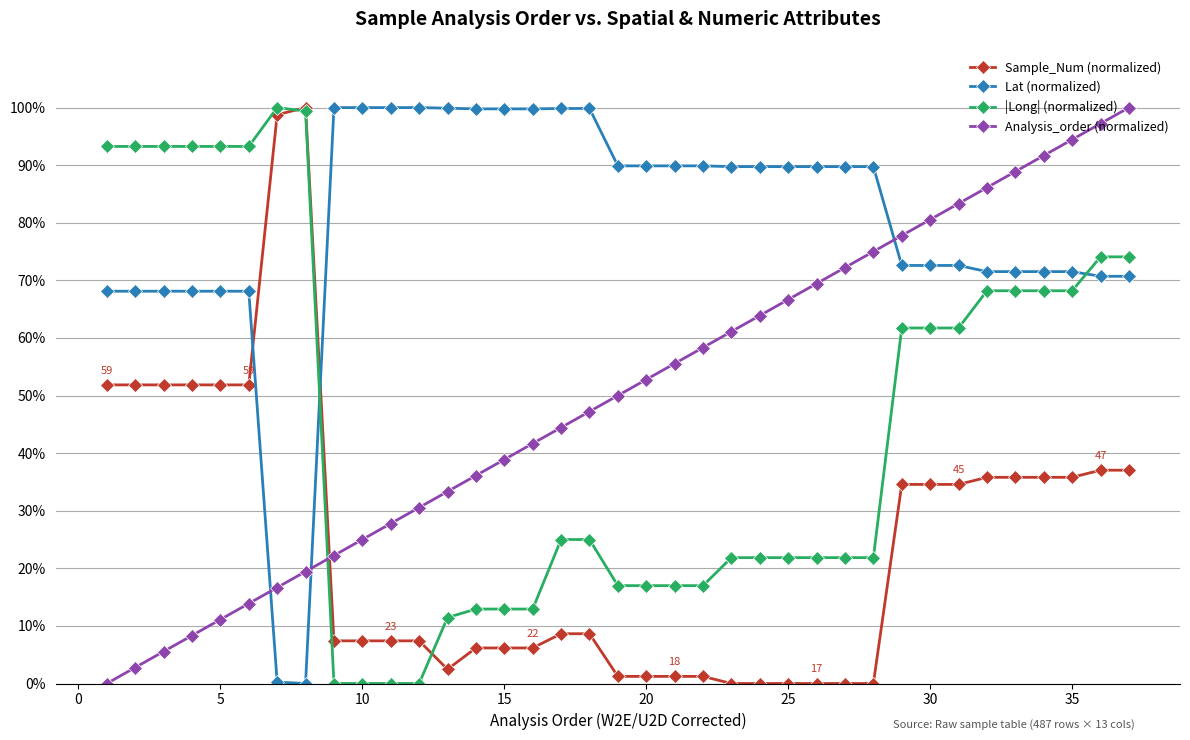

Which series has the widest spread of values?

Sample_Num (normalized)